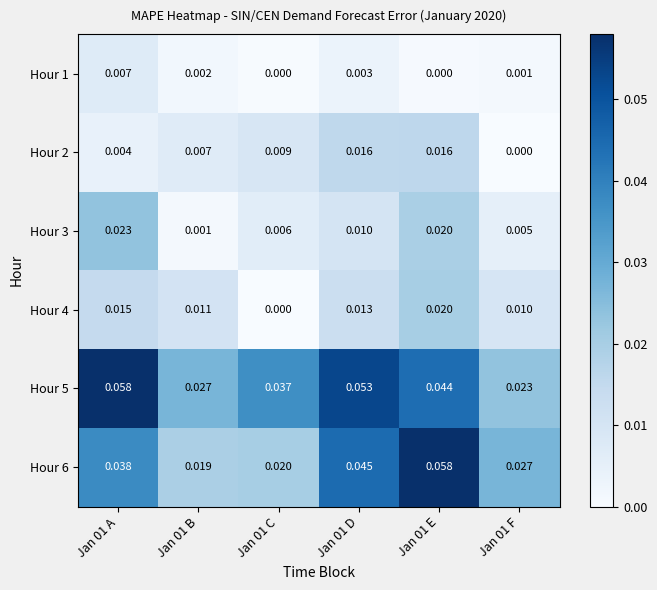

Is the value of Hour 1 at Jan 01 A greater than the value of Hour 5 at Jan 01 E?

No